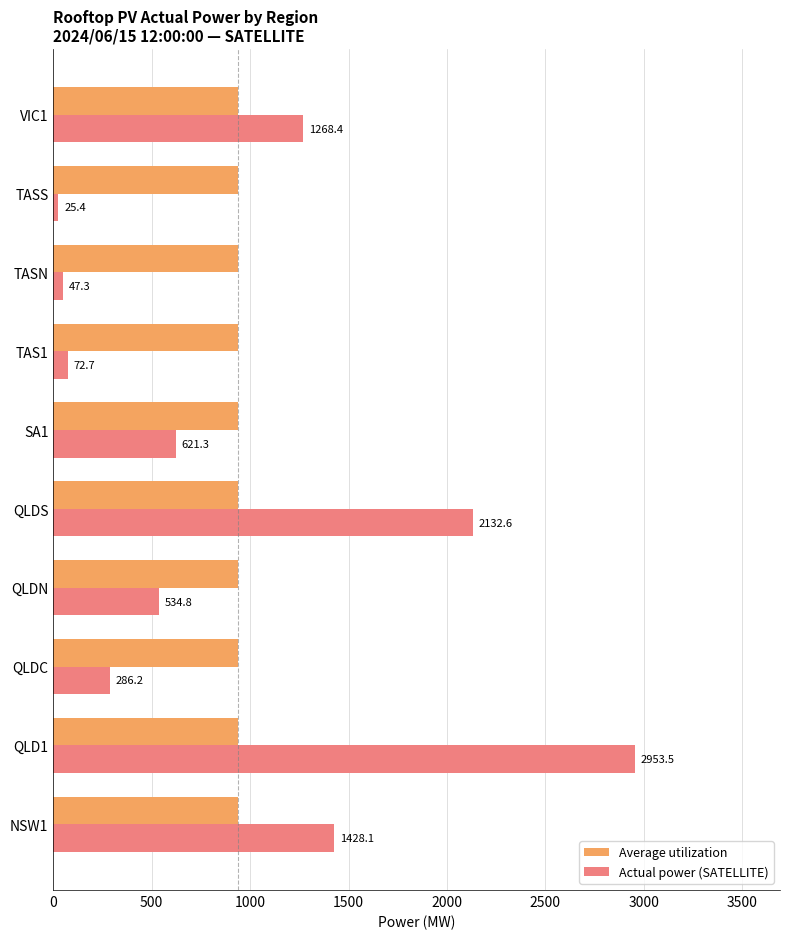

Rank the categories by Actual power (SATELLITE) value from lowest to highest.

TASS, TASN, TAS1, QLDC, QLDN, SA1, VIC1, NSW1, QLDS, QLD1